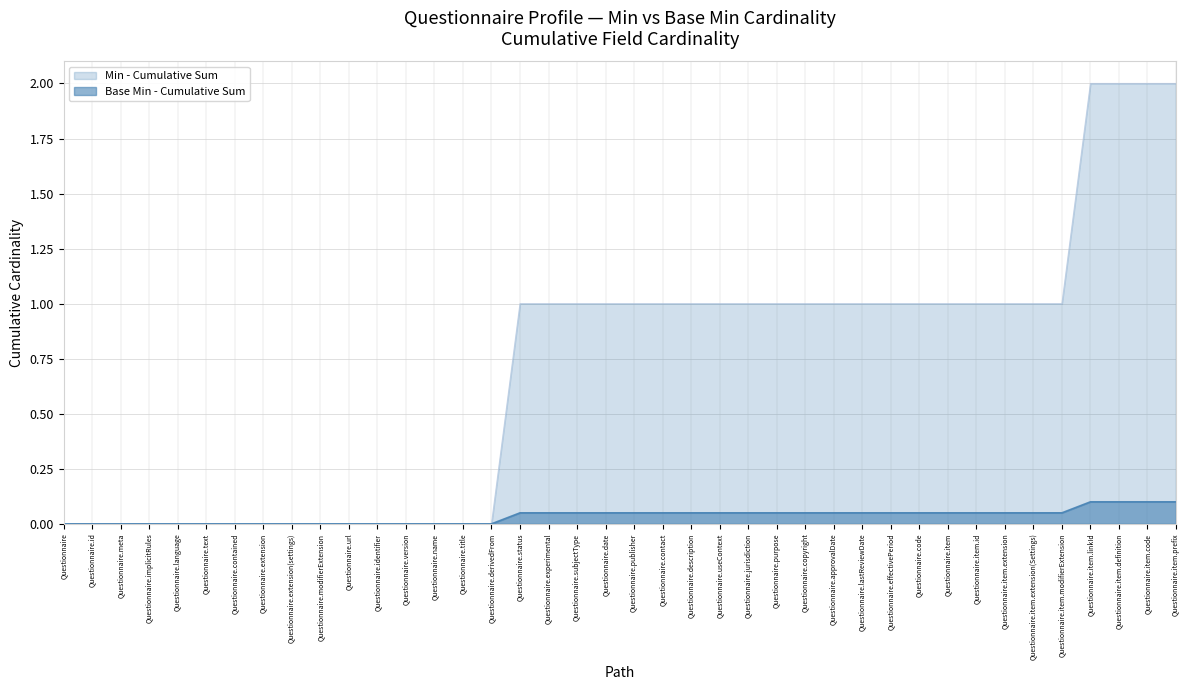

What is the greatest value displayed?

2.0